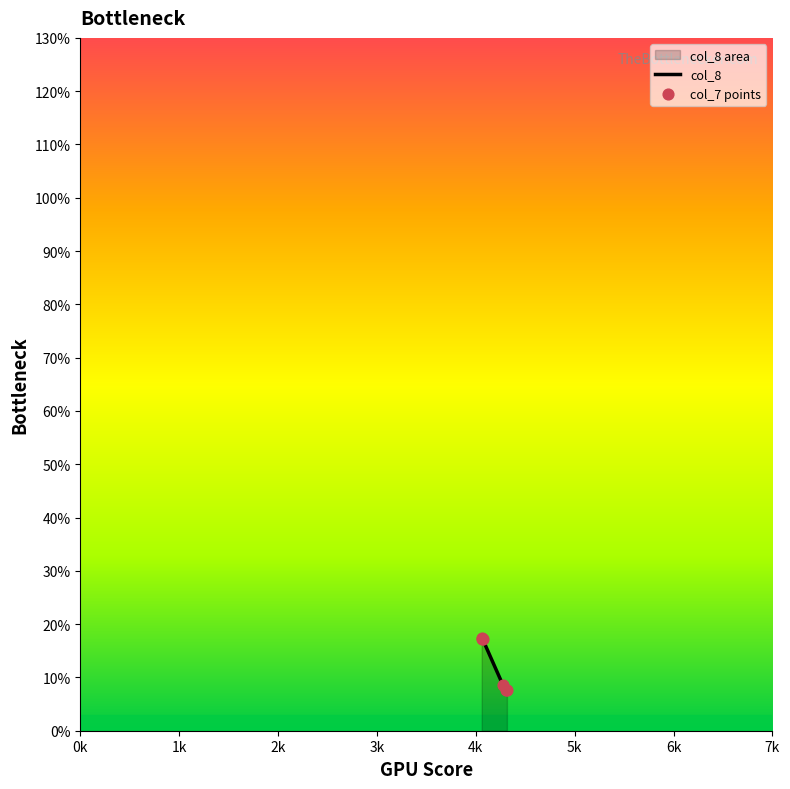

Which series has the widest spread of Y values?

col_8